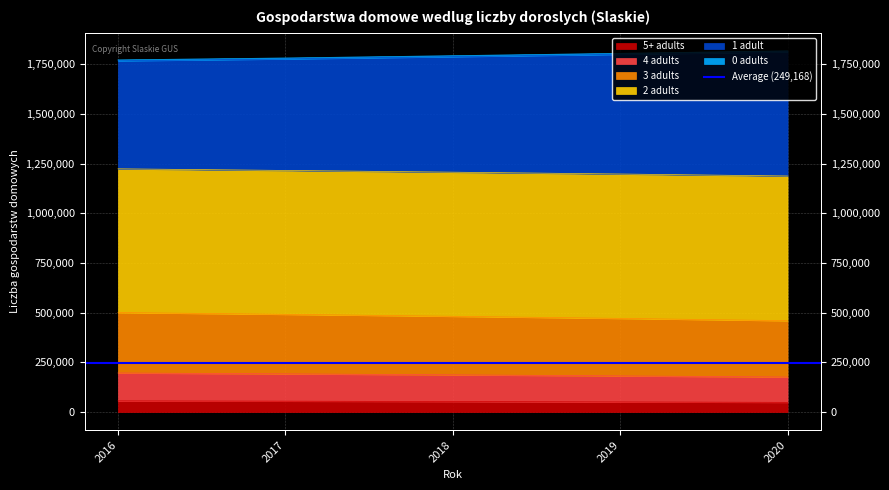

Which series has the largest total across all categories?

2 adults